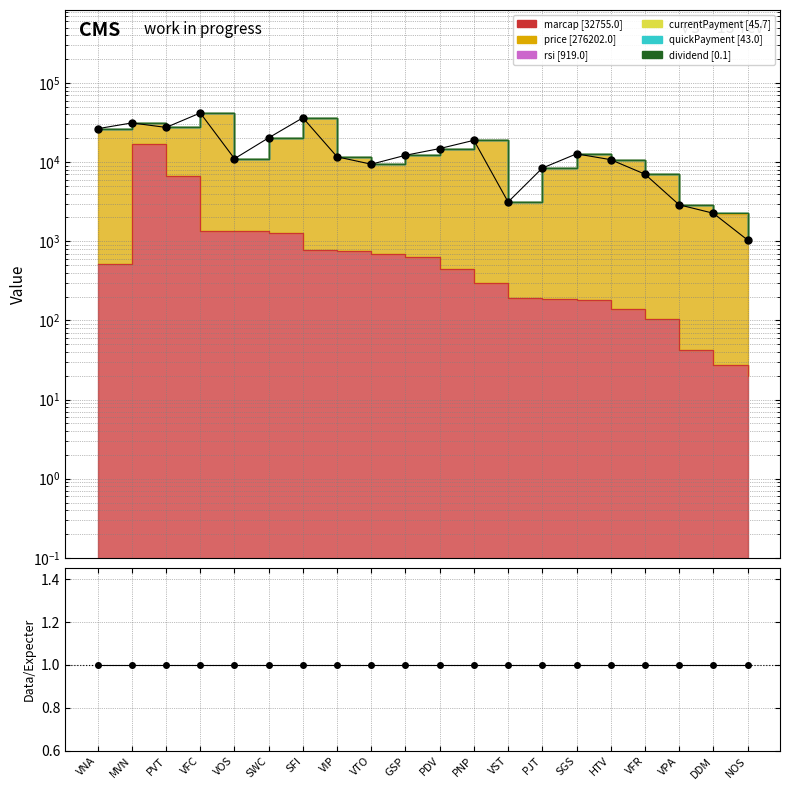

How many data points in total are less than 12211?

10